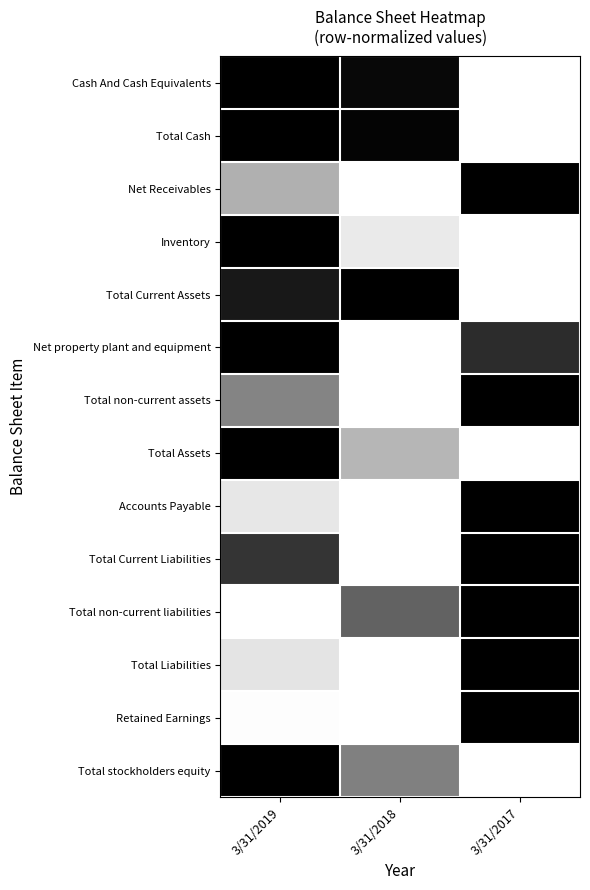

List the series in order of their peak value, lowest first.

Cash And Cash Equivalents, Total Cash, Net Receivables, Inventory, Total Current Assets, Net property plant and equipment, Total non-current assets, Total Assets, Accounts Payable, Total Current Liabilities, Total non-current liabilities, Total Liabilities, Retained Earnings, Total stockholders equity